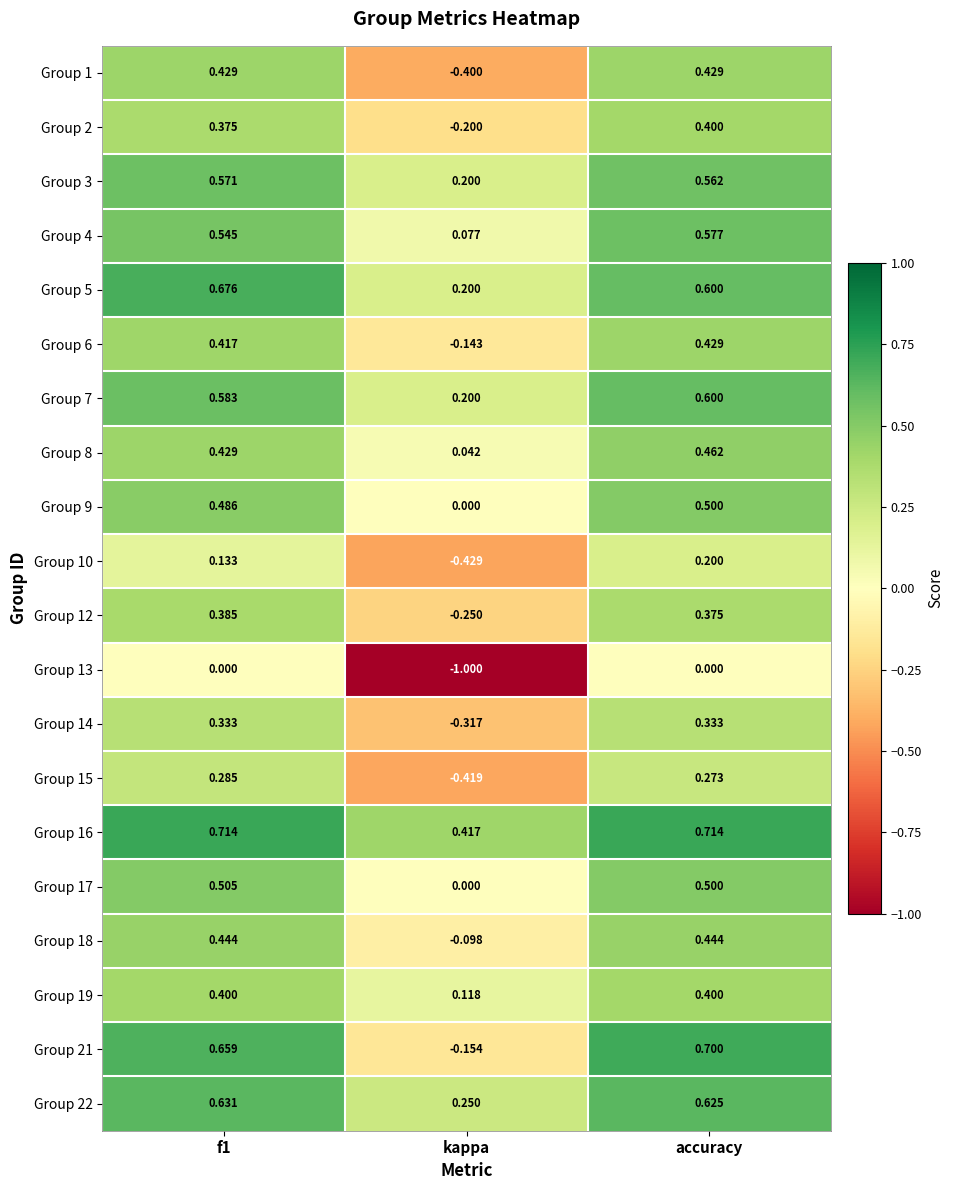

At which category is the sum across all series the highest?

accuracy